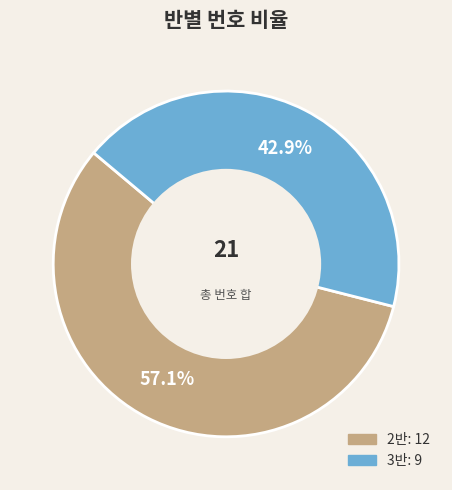

The 2반 slice represents 66% of the pie. True or false?

False